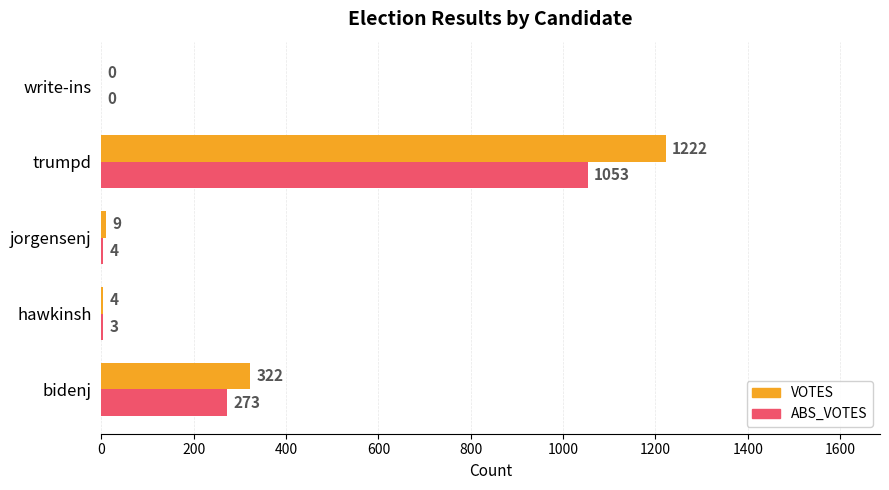

Which label corresponds to the largest value in the chart?

trumpd